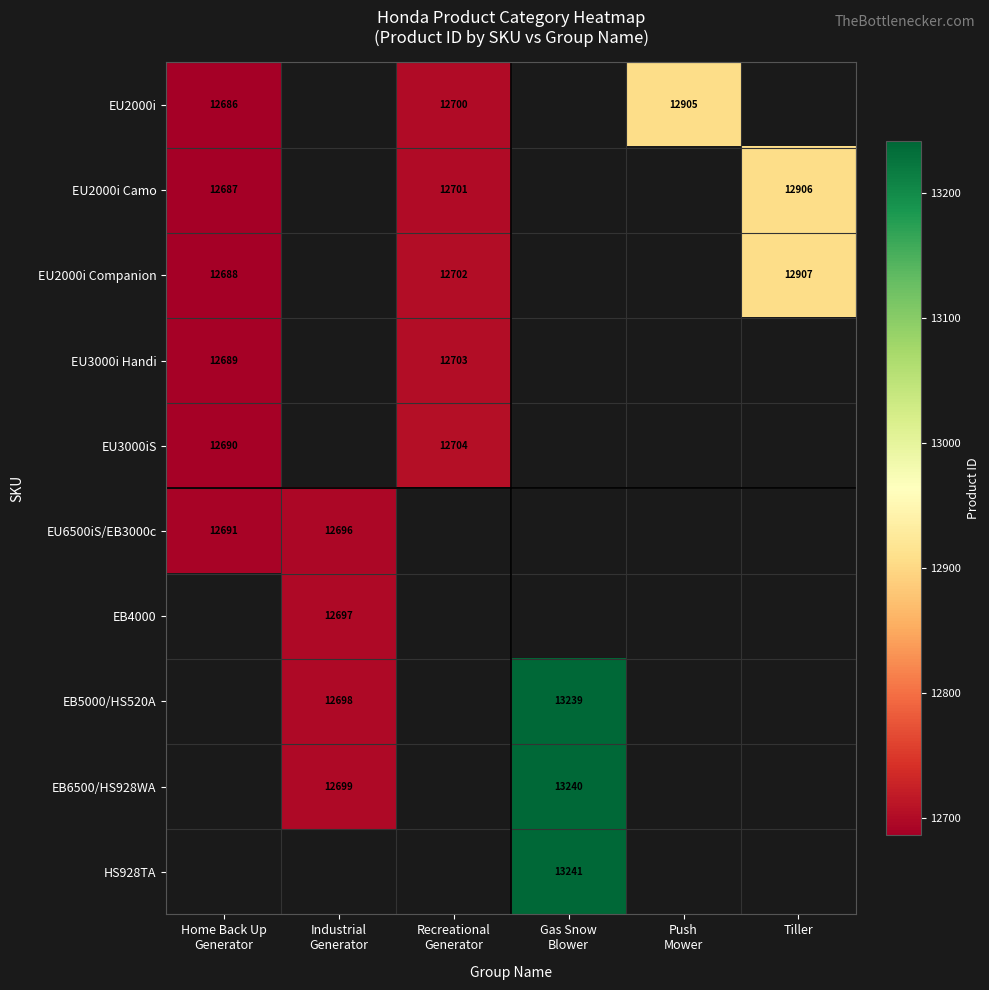

At Tiller, list the series in order from largest to smallest.

EU2000i Companion, EU3000i Handi, EU3000iS, EU6500iS/EB3000c, EB4000, EB5000/HS520A, EB6500/HS928WA, HS928TA, EU2000i, EU2000i Camo